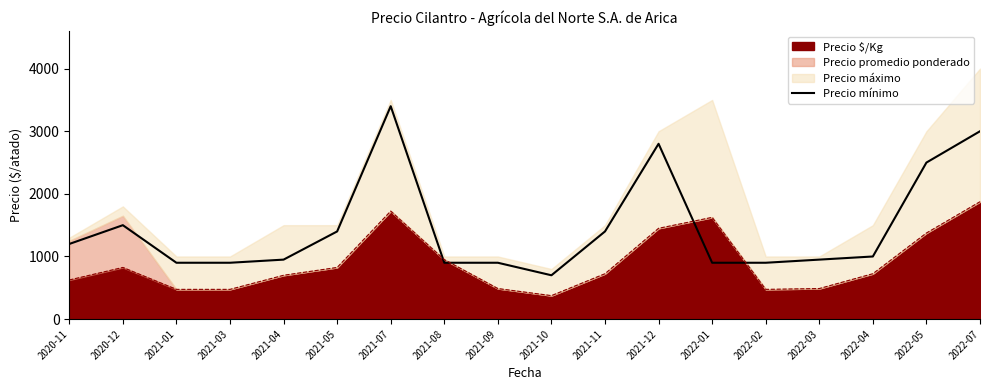

Where is the first local maximum?

2020-12